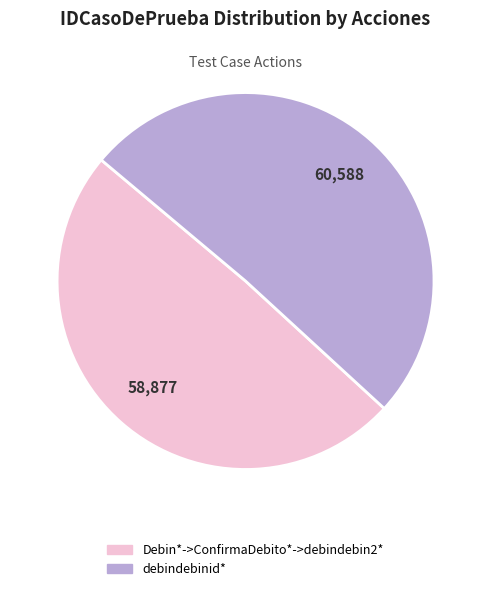

The Debin*->ConfirmaDebito*->debindebin2* slice represents 49% of the pie. True or false?

True